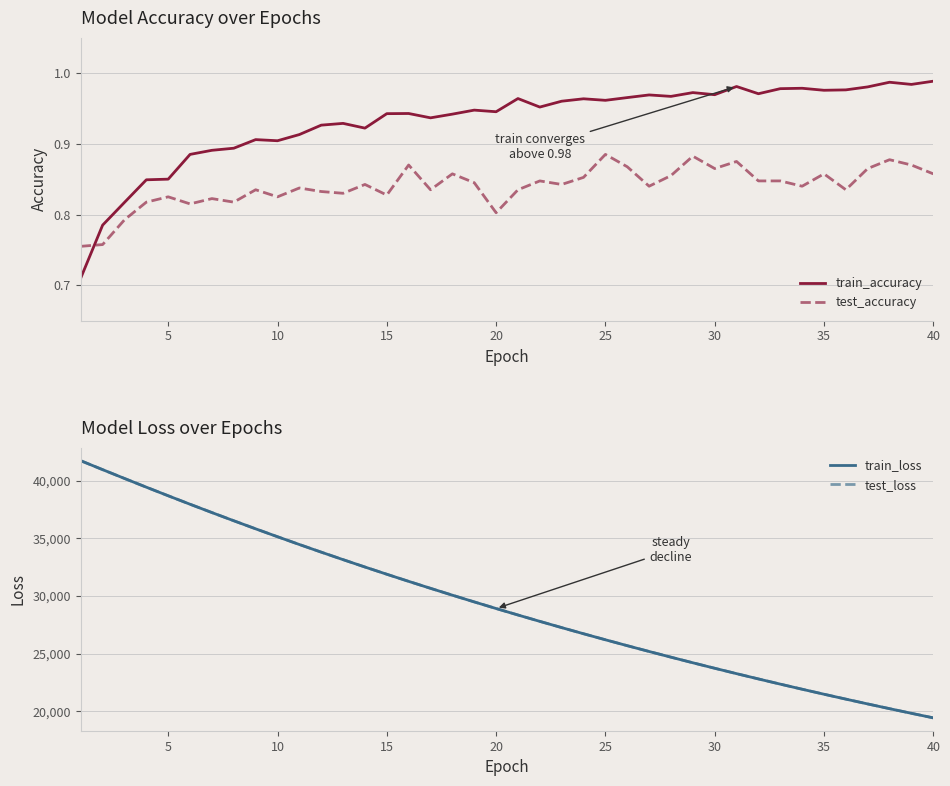

List the series in order of their peak value, highest first.

train_loss, test_loss, train_accuracy, test_accuracy